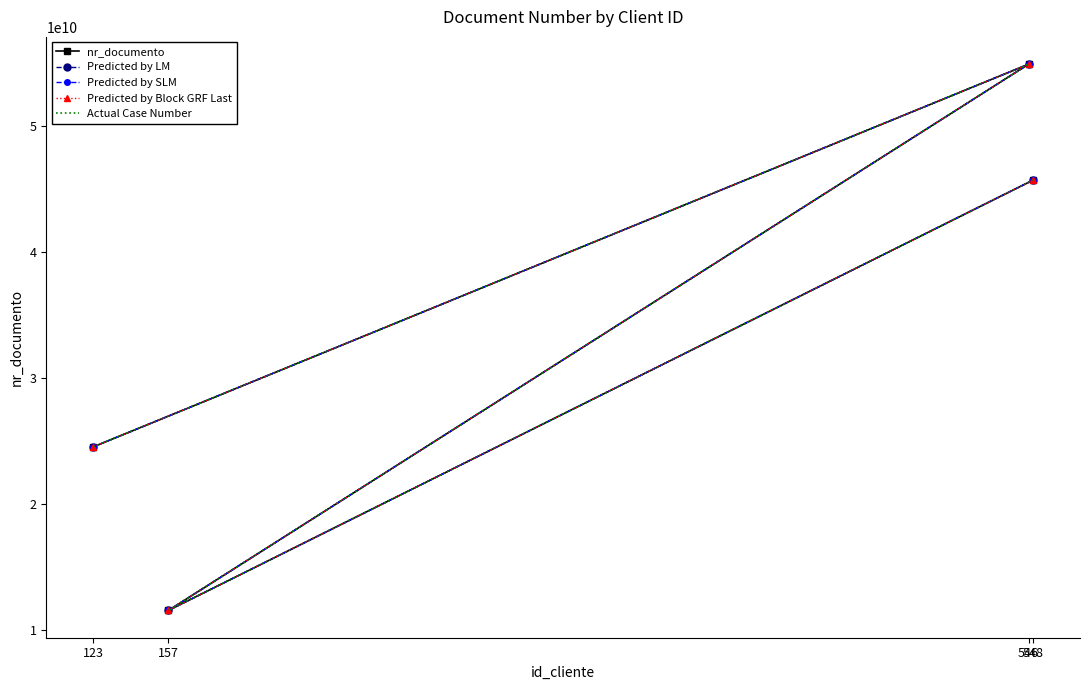

The value of Predicted by SLM at 548 is 81188837782. True or false?

False